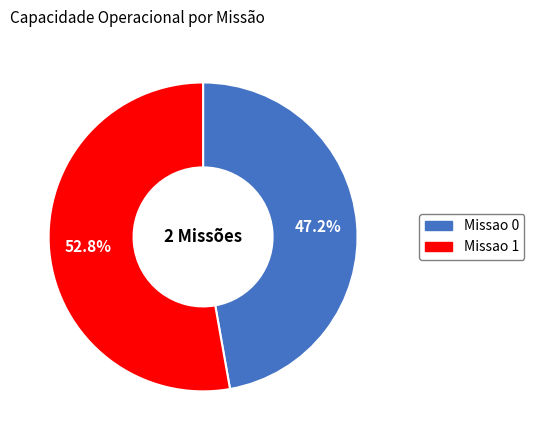

What is the smallest slice in the pie chart?

Missao 0